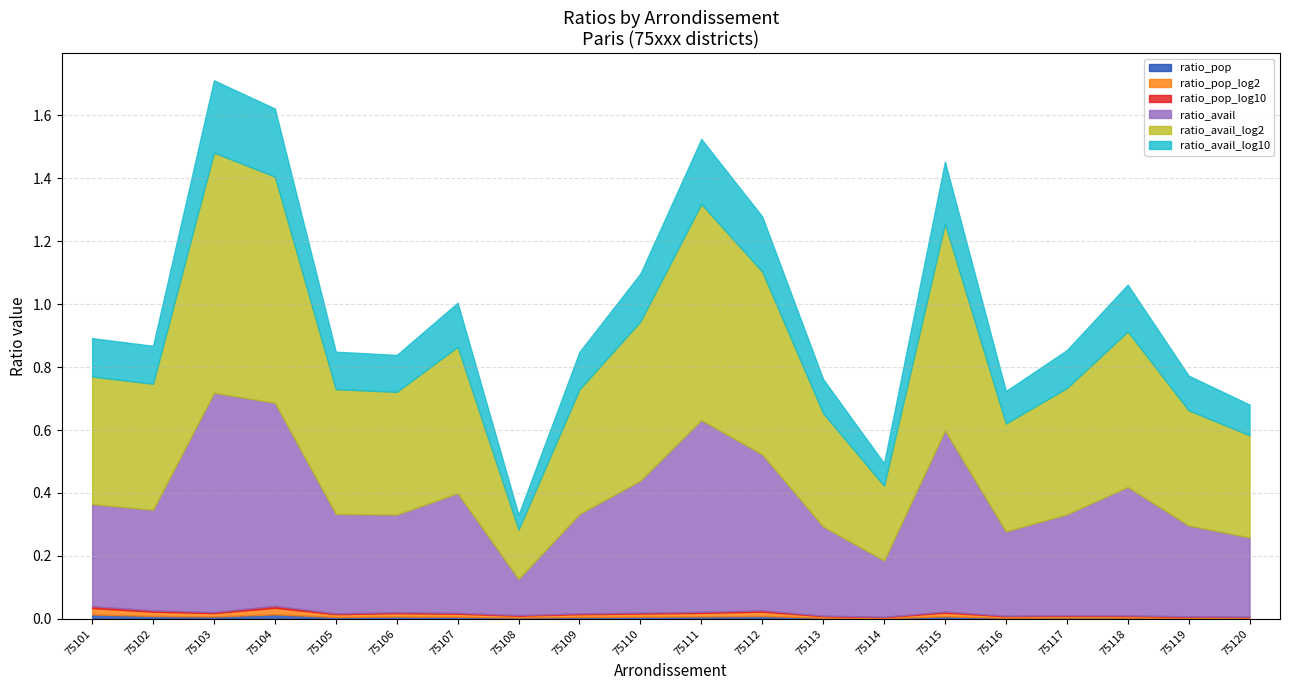

How many lines are shown in the chart?

6